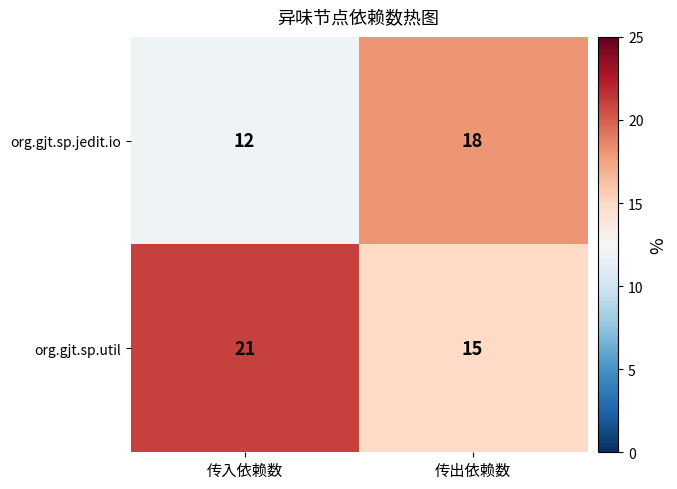

What is the spread (max minus min) of values at 传入依赖数?

9